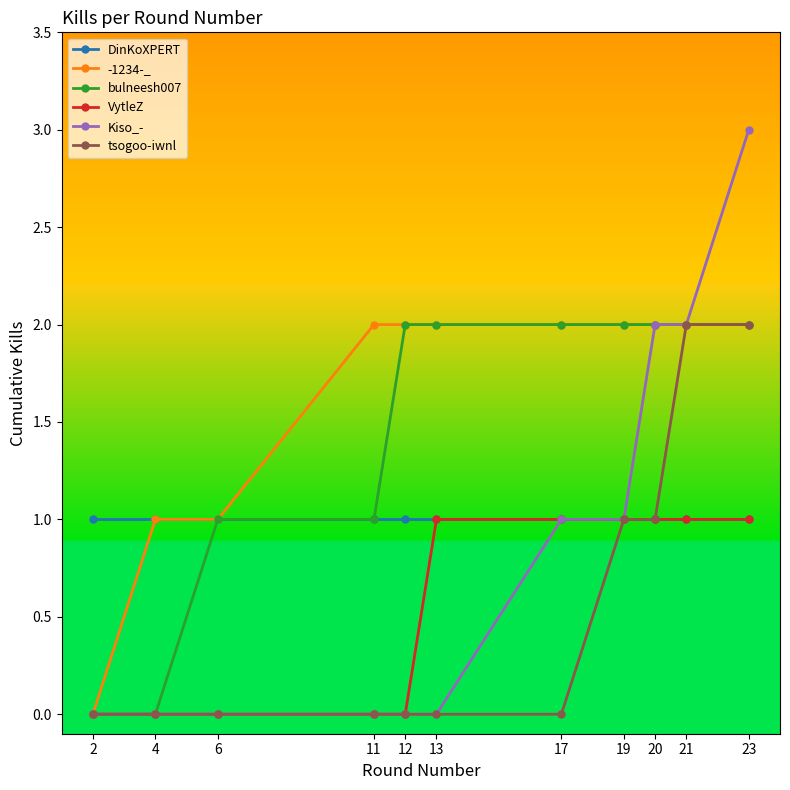

Which series has the largest total across all categories?

-1234-_